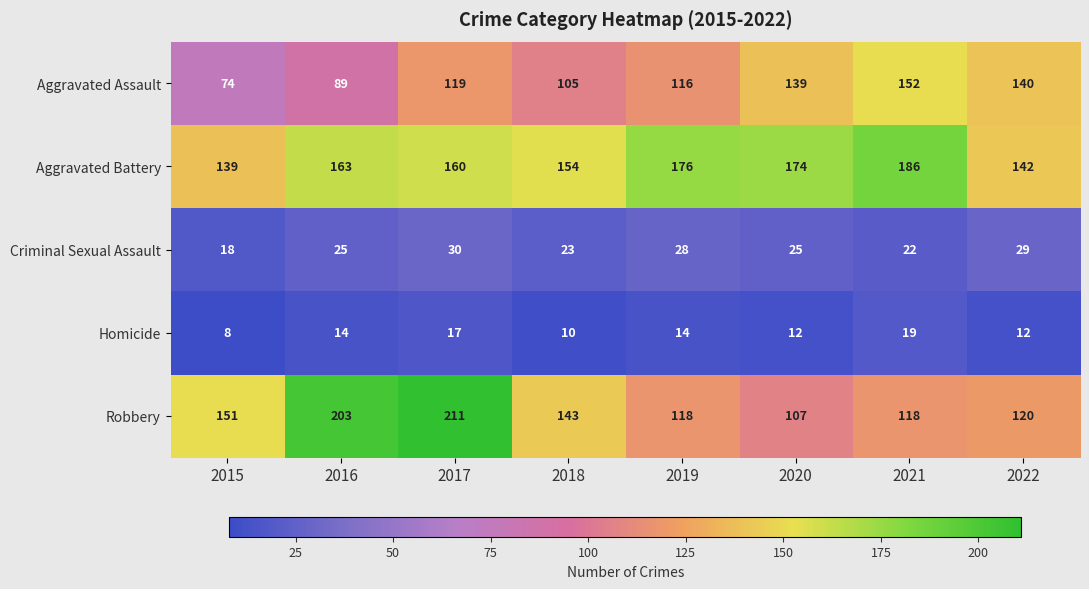

What is the difference between the highest and lowest values at 2018?

144